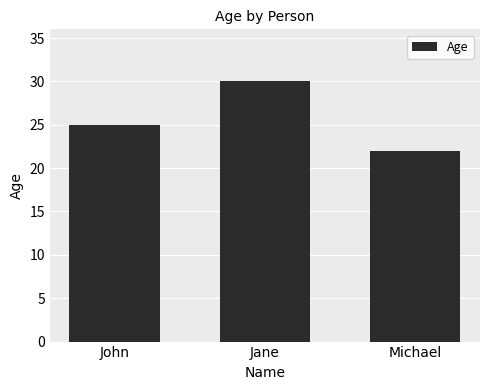

What is the sum of all values?

77